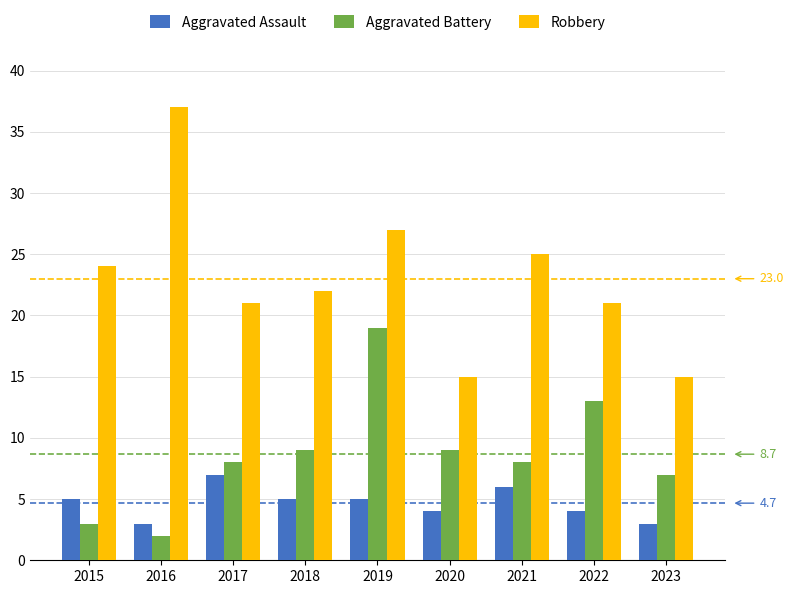

What is the difference between the Robbery values at 2023 and 2017?

6